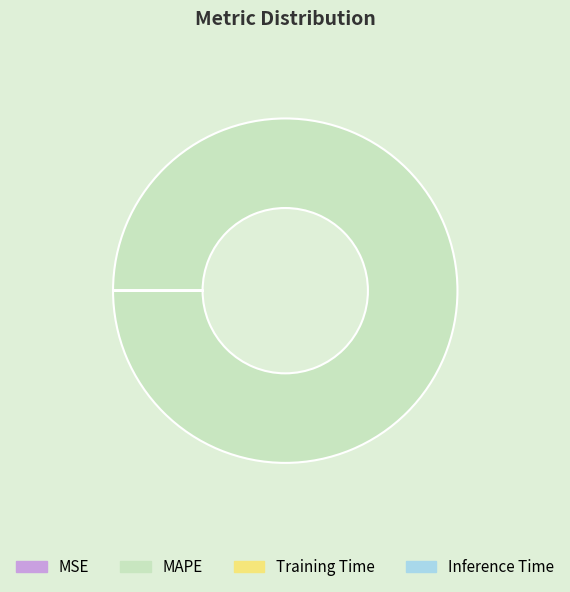

Is there any slice that represents more than half of the pie?

Yes